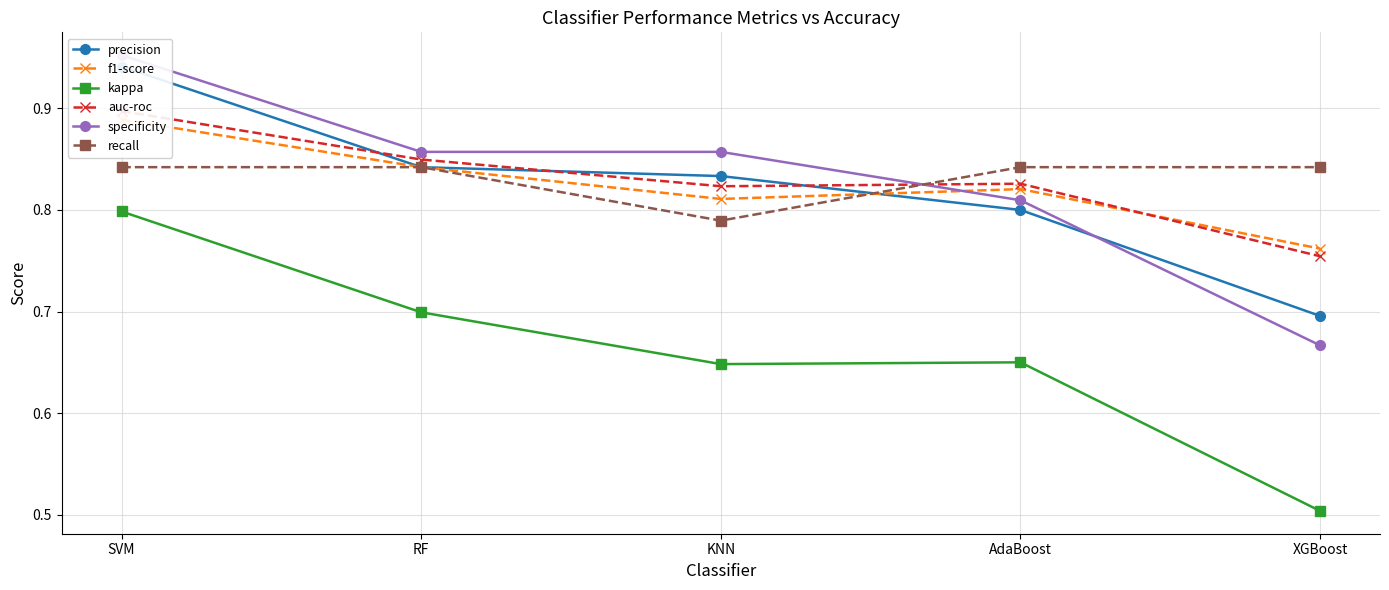

Reading left to right, extract all data points from this chart.

precision: 0.9	0.8	0.8	0.8	0.7
f1-score: 0.9	0.8	0.8	0.8	0.8
kappa: 0.8	0.7	0.6	0.7	0.5
auc-roc: 0.9	0.8	0.8	0.8	0.8
specificity: 1.0	0.9	0.9	0.8	0.7
recall: 0.8	0.8	0.8	0.8	0.8